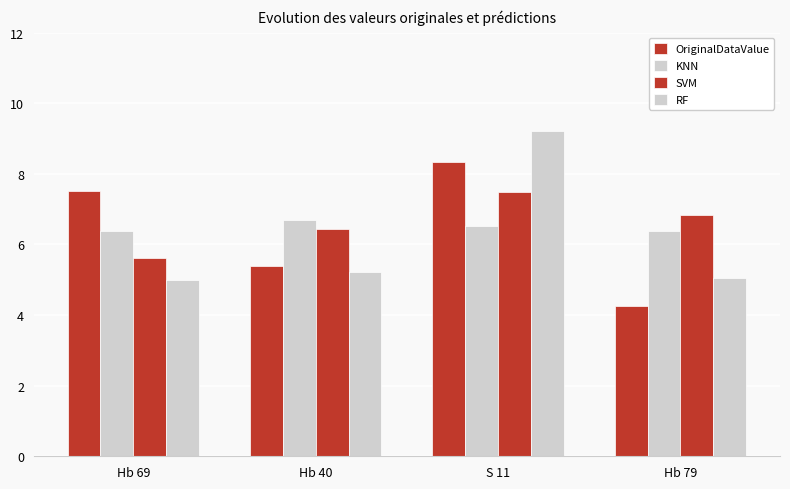

Does the chart contain stacked bars?

No